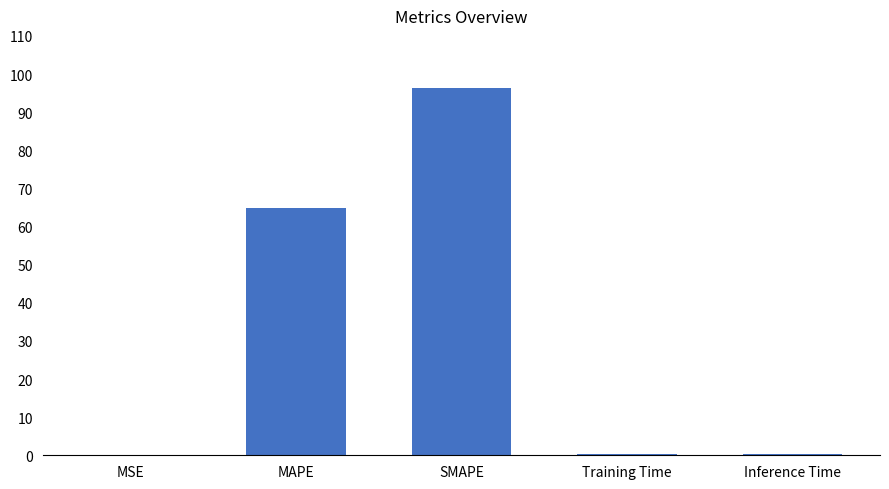

True or false: the data shows 96.2 at SMAPE.

True